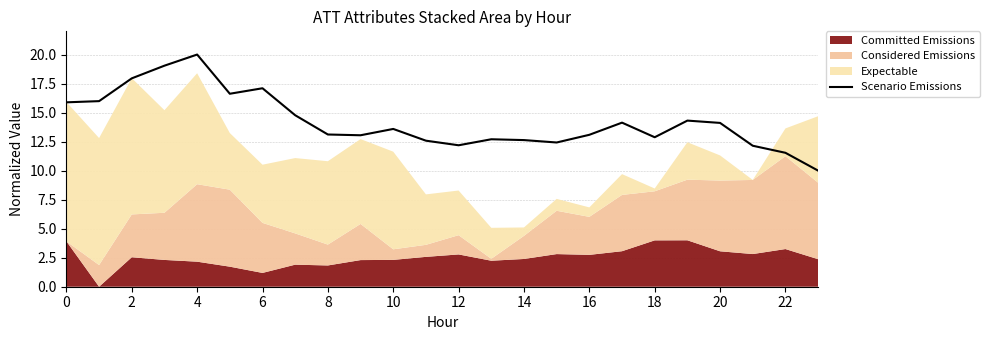

Is it true that Scenario Emissions equals 14.1 at 20?

True